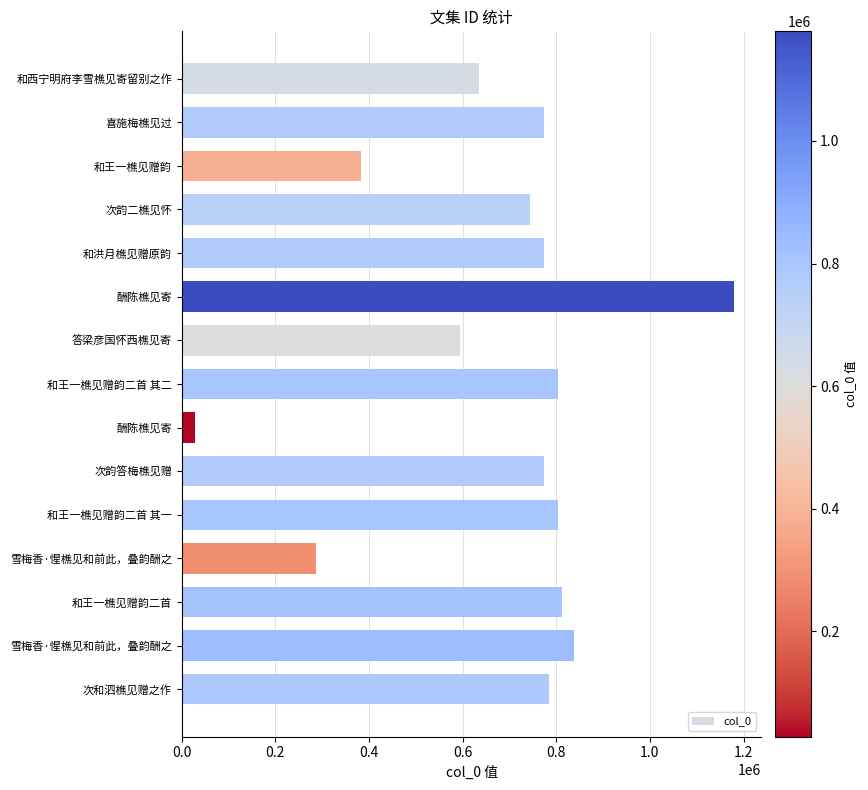

How many data points are less than 772886?

7